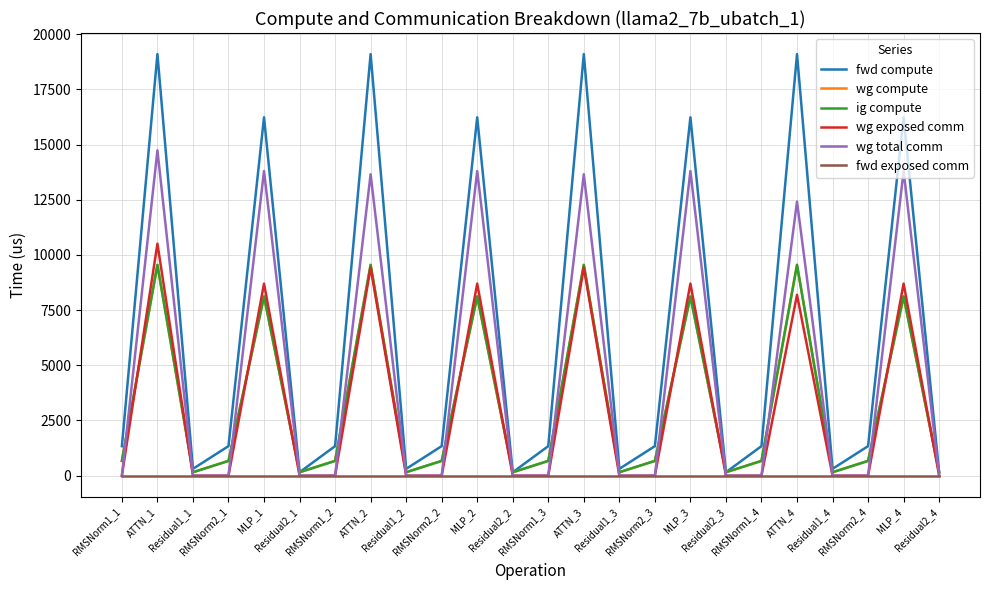

Does the chart have visible grid lines?

Yes